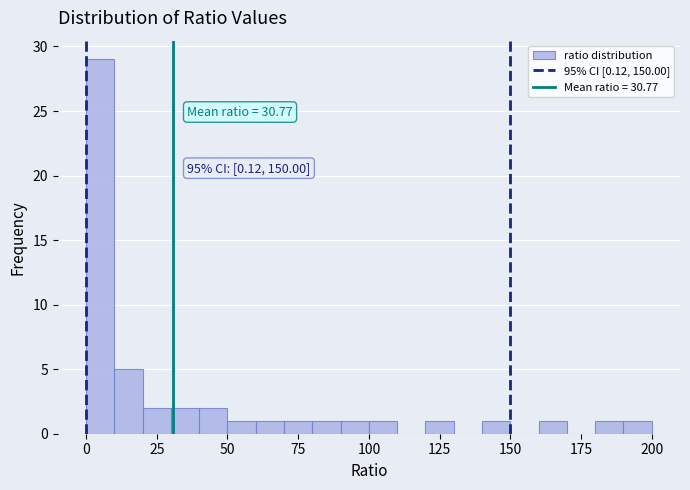

Read against the x-axis, roughly where is the centre of the tallest bar?

5